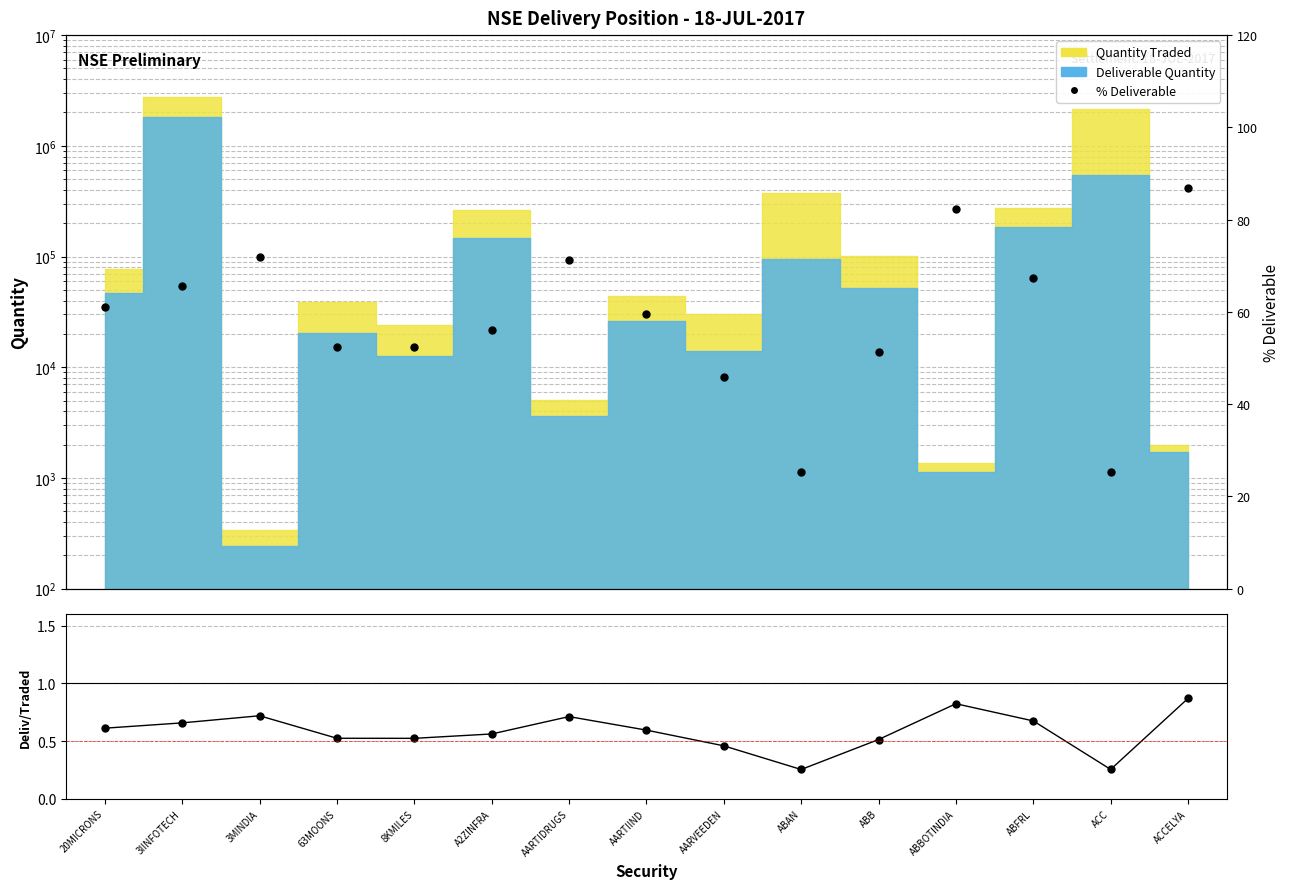

What is the total value across all series at ACCELYA?

87.8